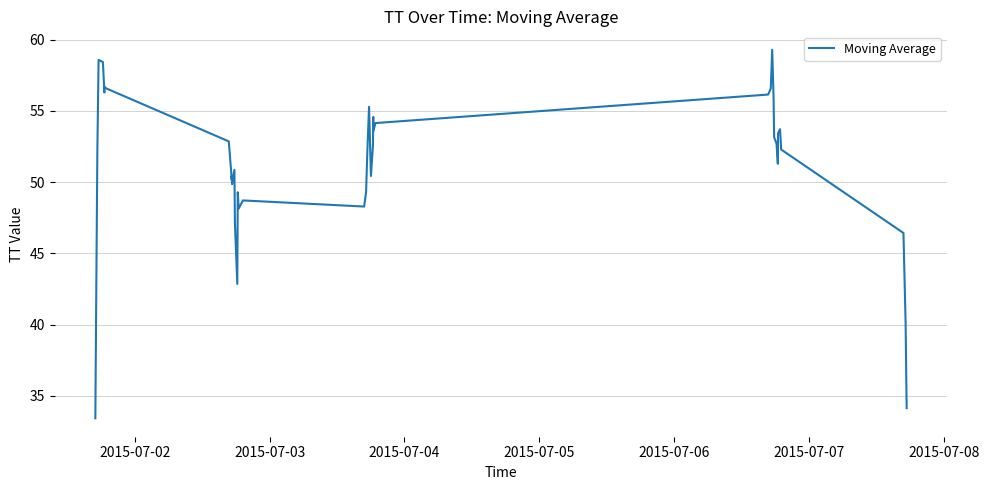

How many lines are shown in the chart?

1